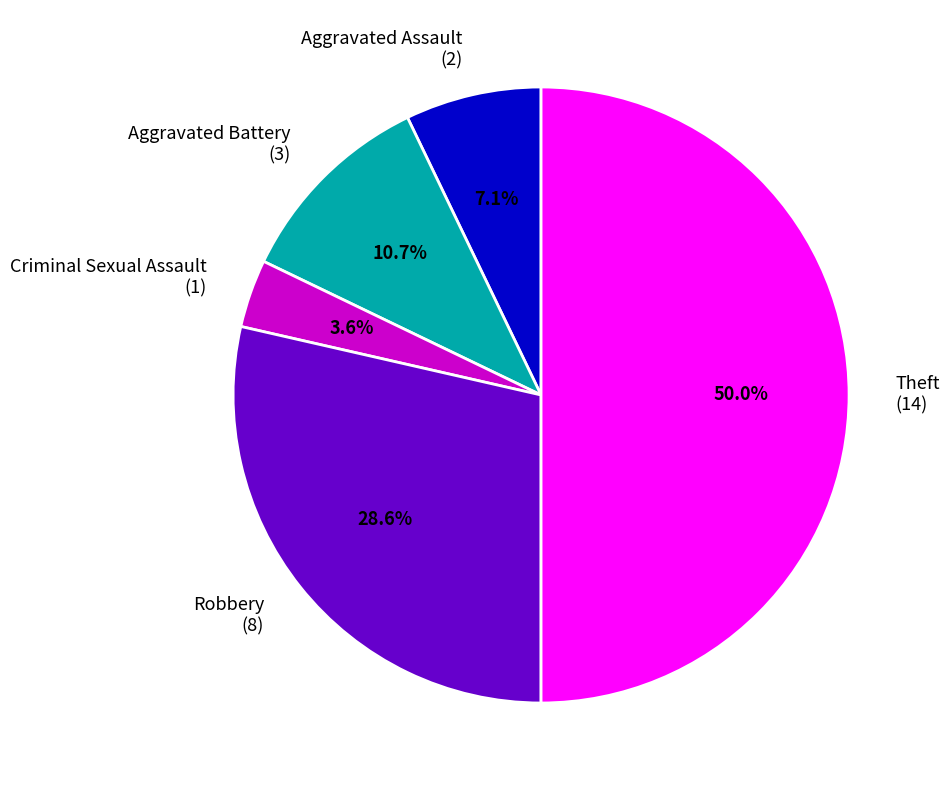

Is Criminal Sexual Assault (1) the majority of the pie?

No